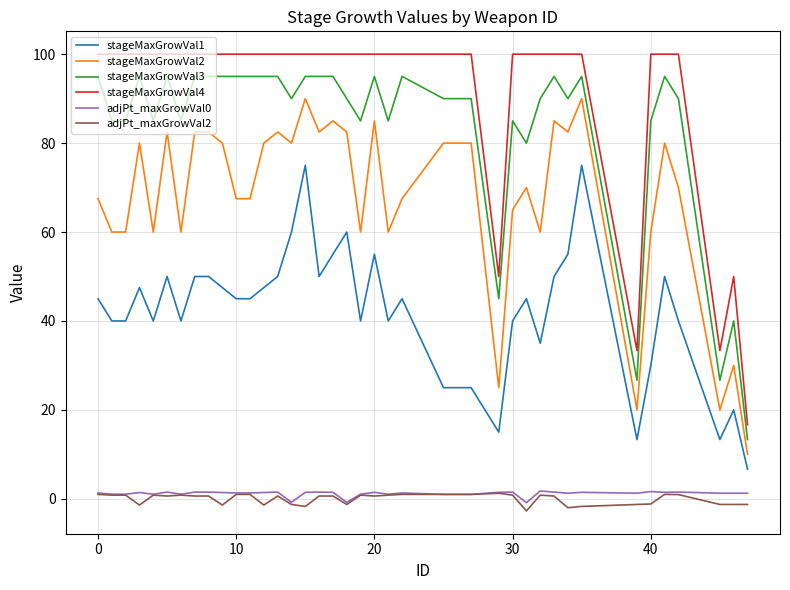

True or false: stageMaxGrowVal2 and adjPt_maxGrowVal2 cross at least once.

False